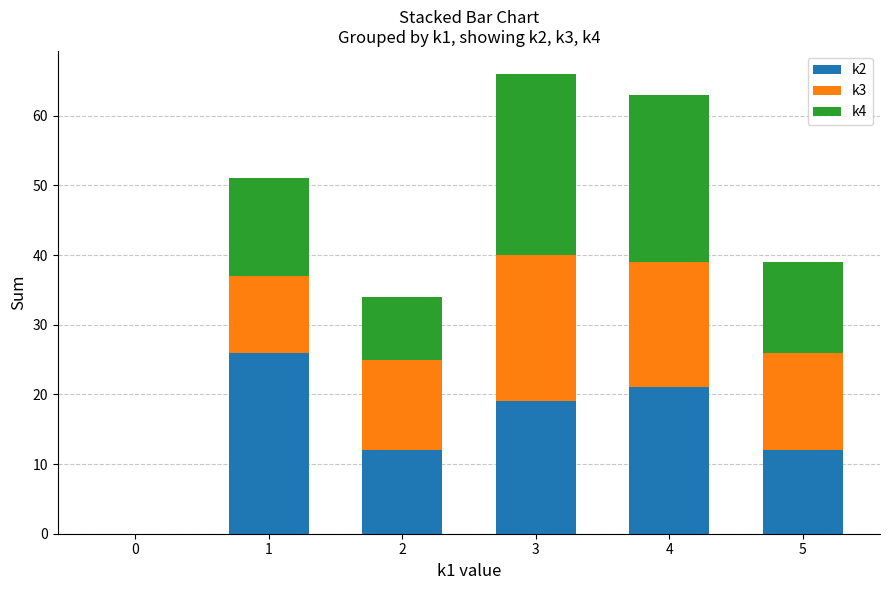

What is the highest value of the k2 series?

26